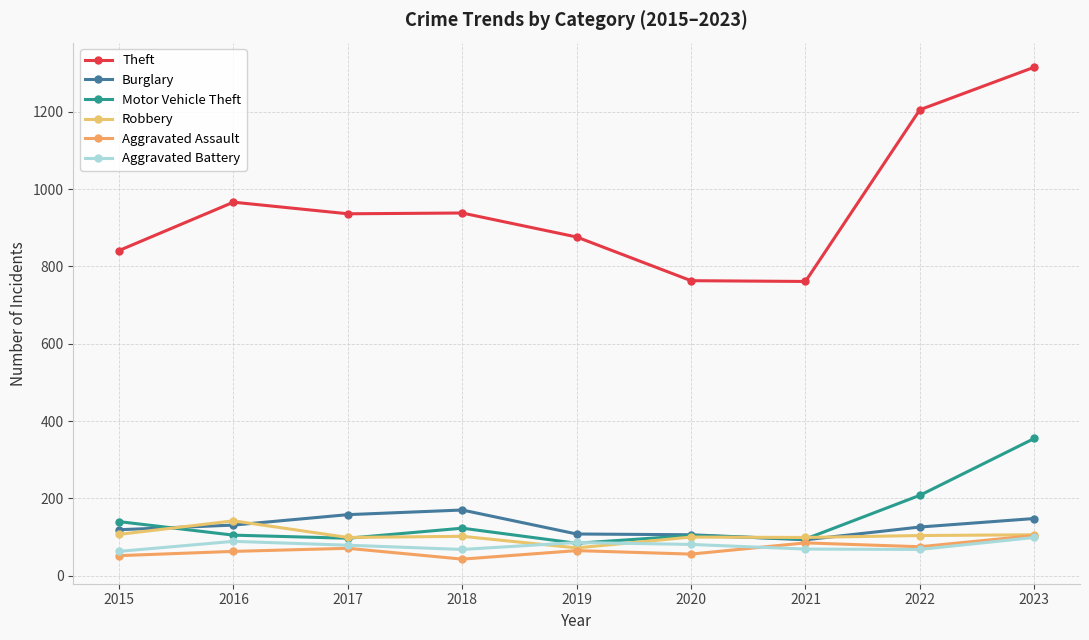

Which category has the highest value across all series?

2023